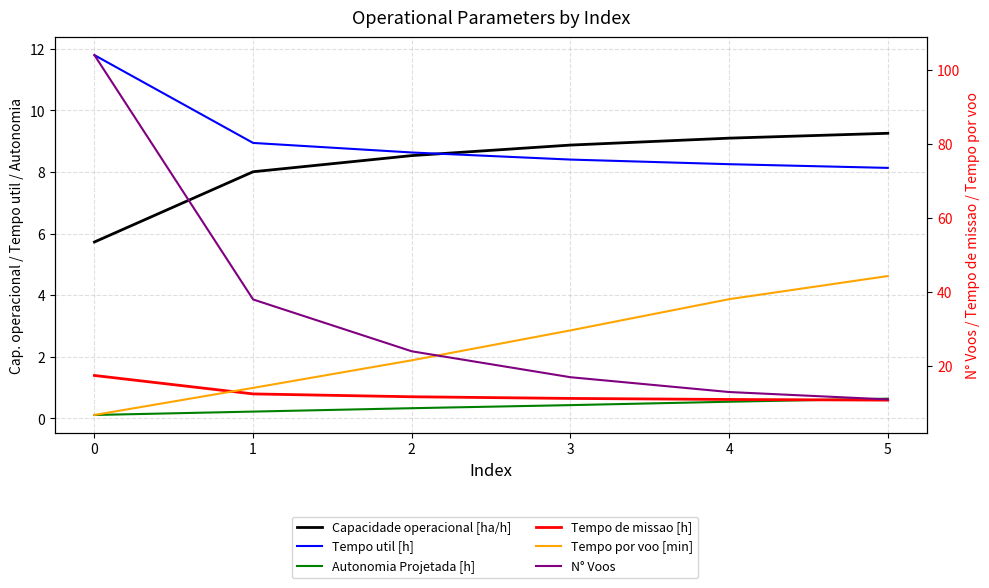

Count the number of categories in the chart.

6